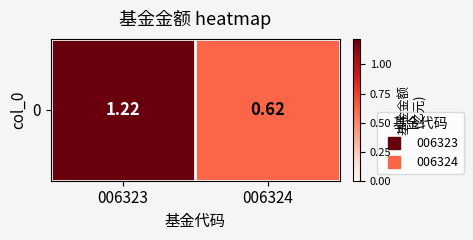

What is the change in value from 006323 to 006324?

-0.6